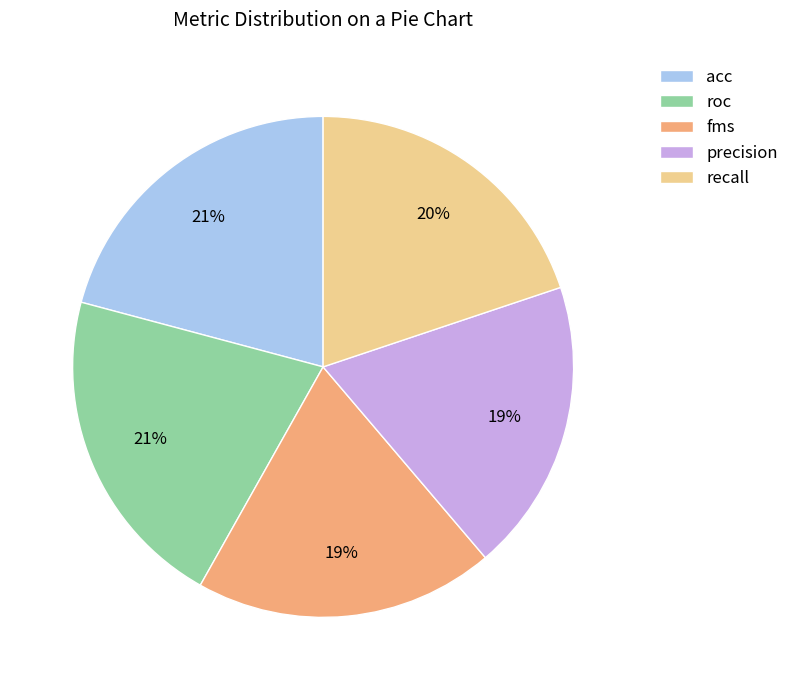

How many segments does this pie chart have?

5